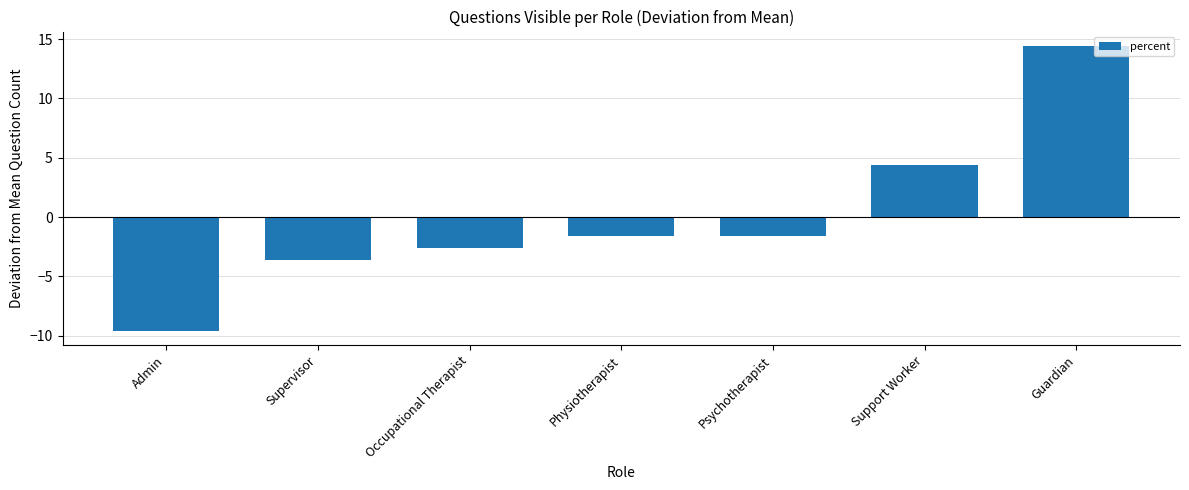

How many values are below zero?

5